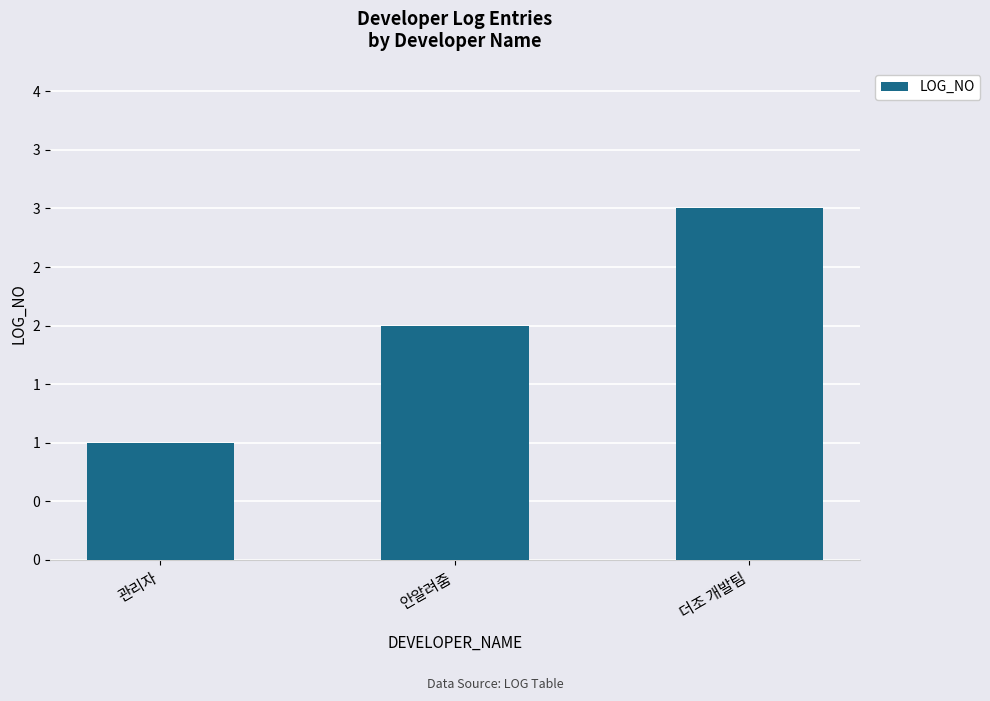

List the labels in order of value, smallest first.

관리자, 안알려줌, 더조 개발팀